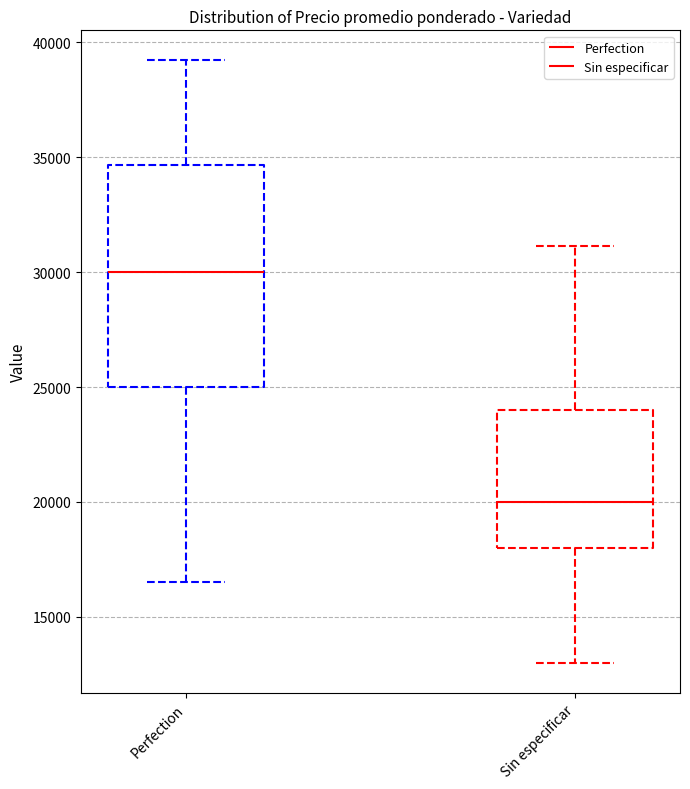

Which box has the lowest median line?

Sin especificar